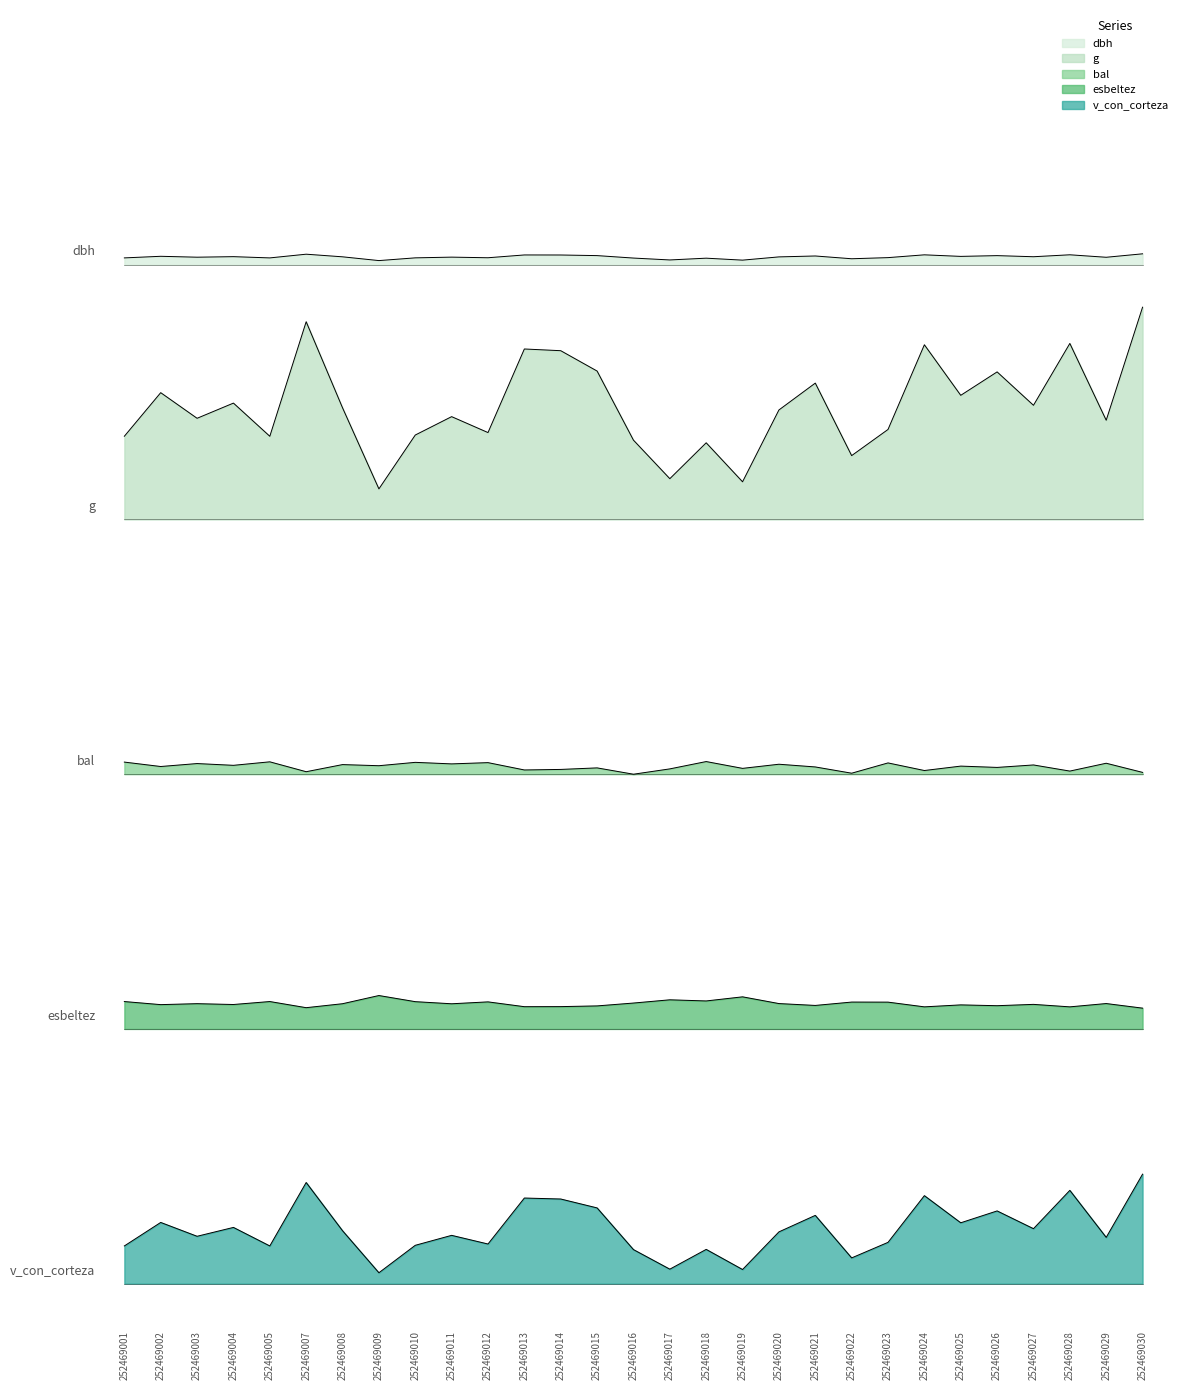

At 252469025, list the series in order from smallest to largest.

v_con_corteza, esbeltez, bal, g, dbh